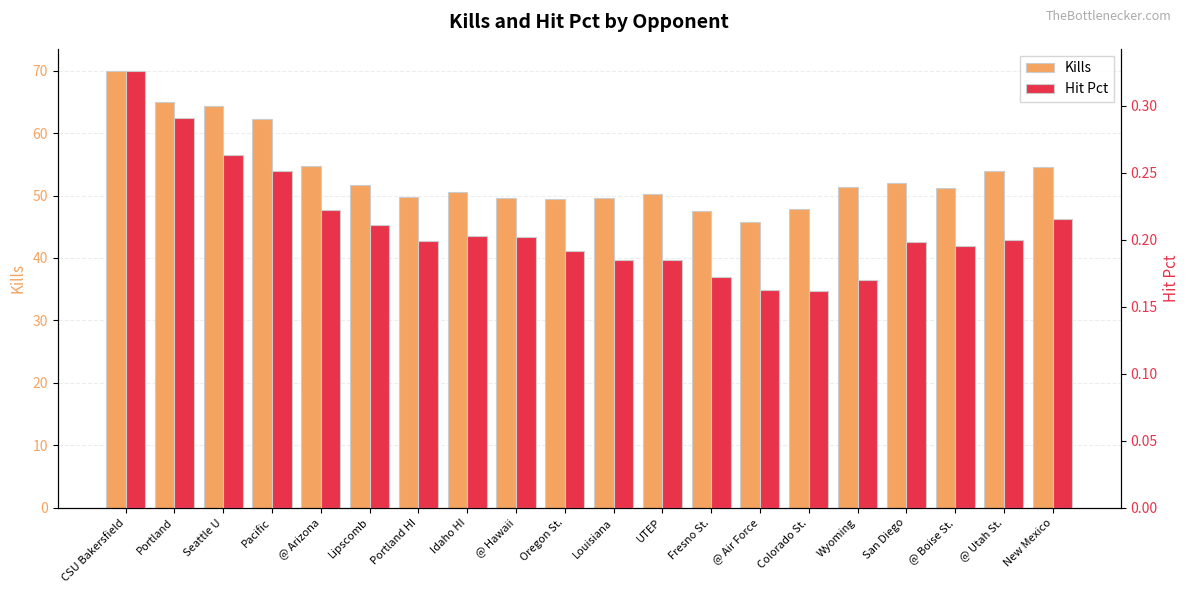

Rank the series at Idaho HI from highest to lowest value.

Kills, Hit Pct